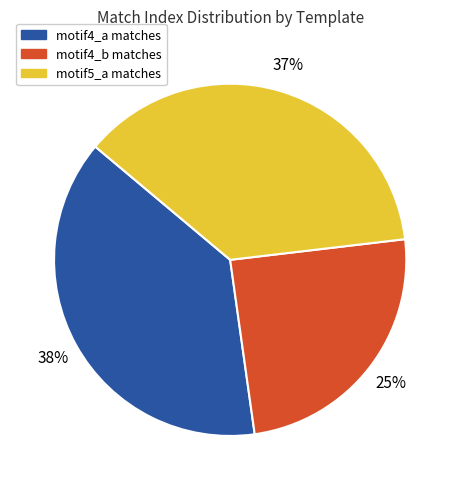

To the nearest percent, what is the average slice percentage?

33%